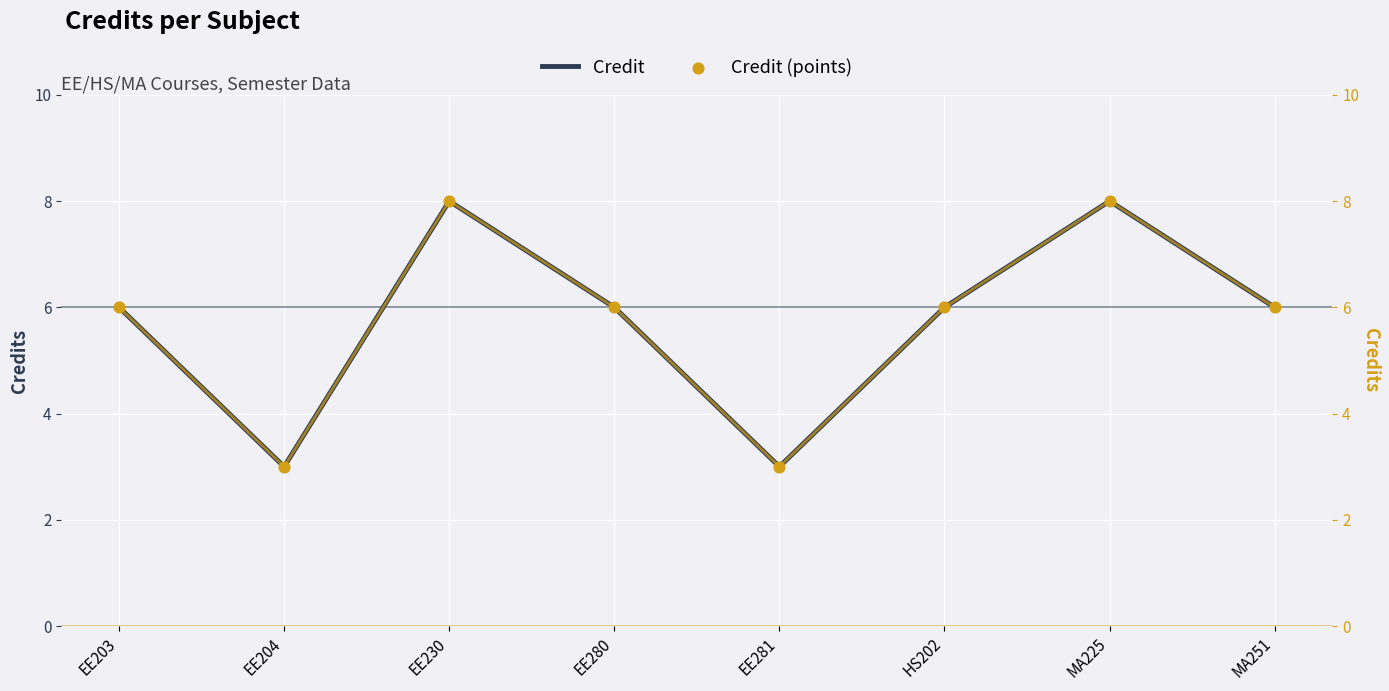

At which category is the sum across all series the highest?

EE230